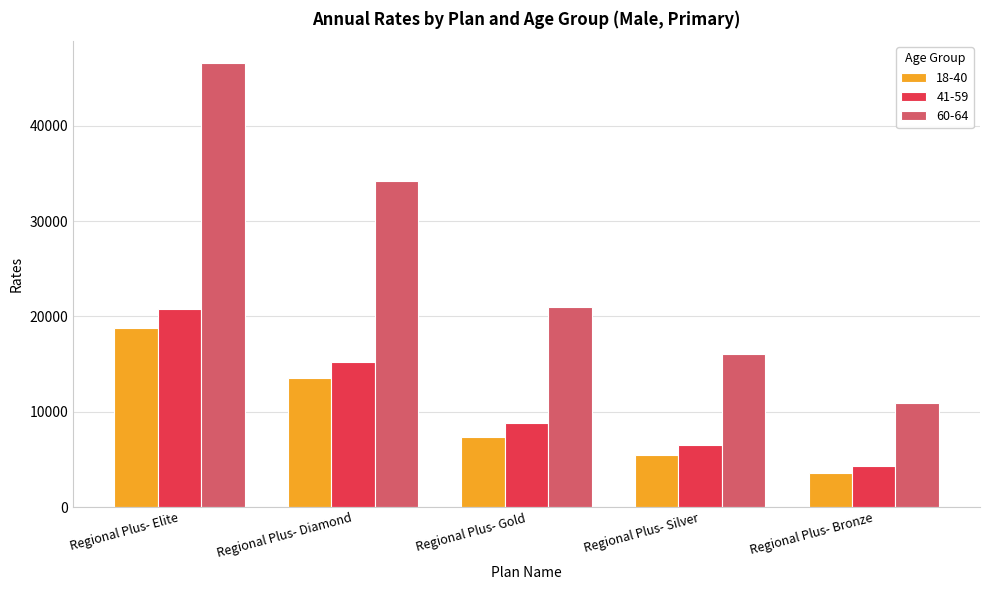

What is the label of the 4th bar from the right?

Regional Plus- Diamond